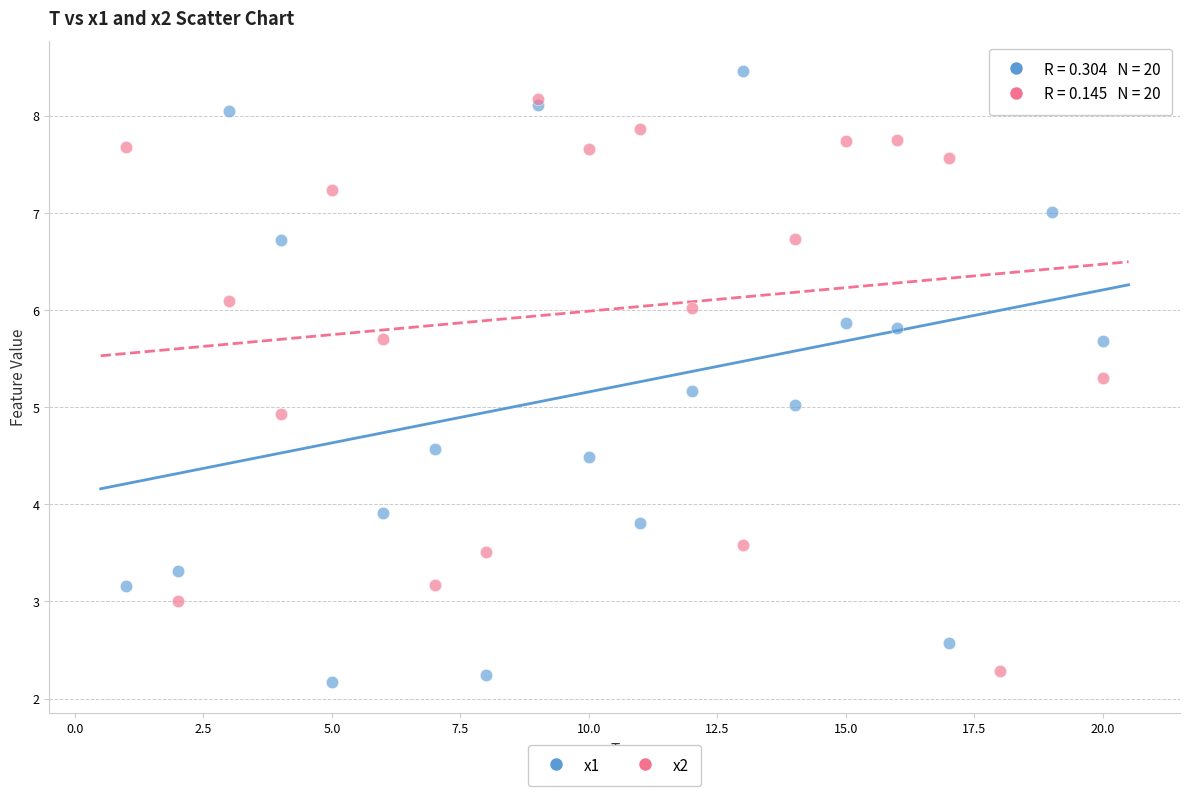

Across all data points, what is the range of X values (max minus min)?

19.0